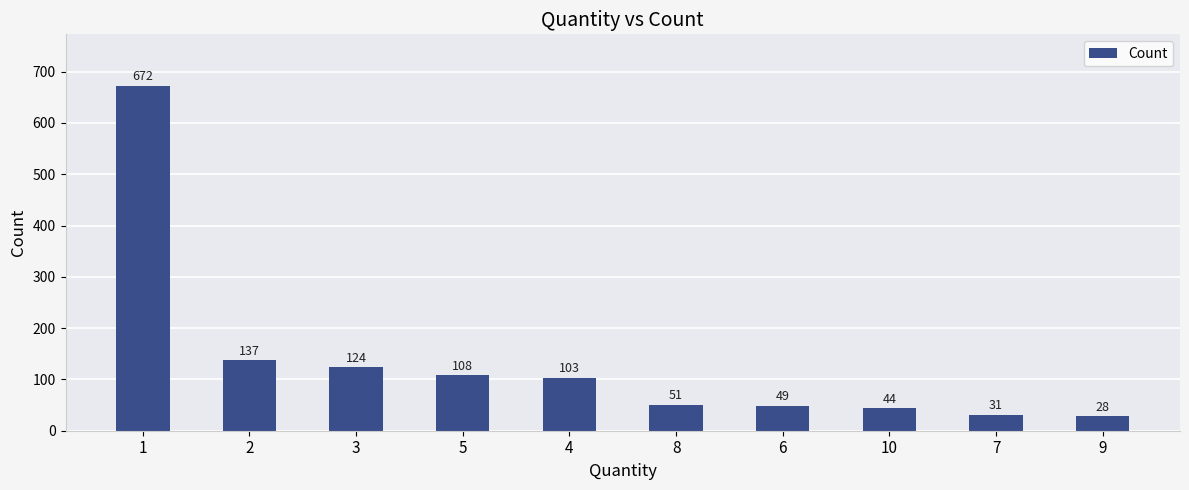

What is the change in value from 1 to 5?

-564